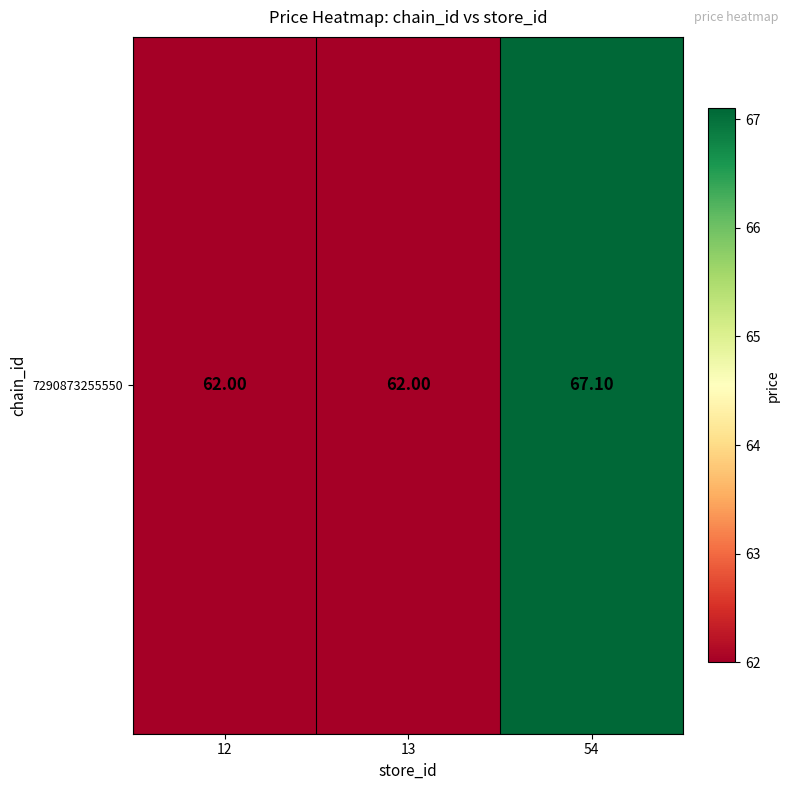

How many data points does each series have?

3